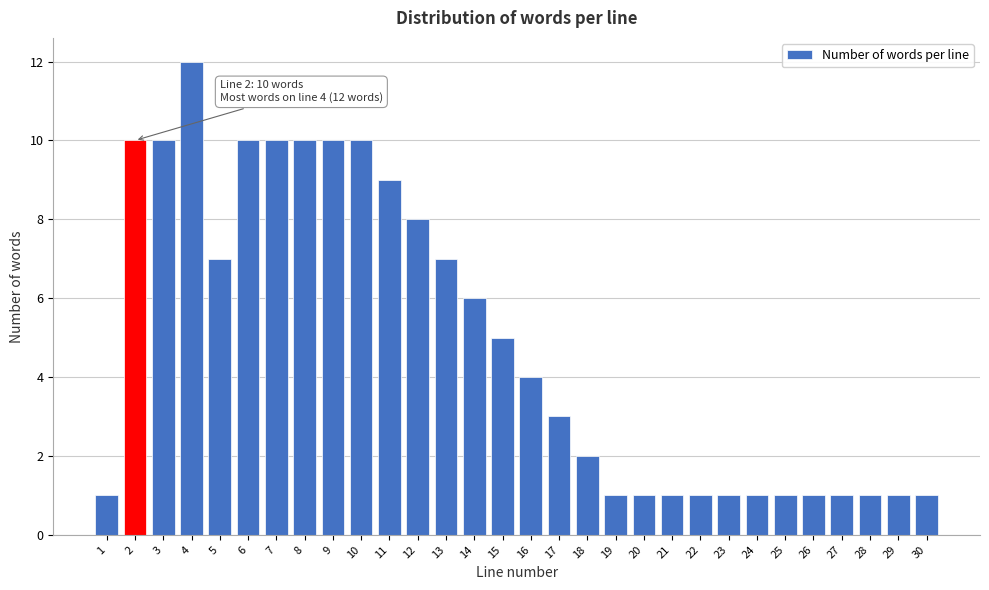

Reading left to right, extract all data points from this chart.

1=1	2=10	3=10	4=12	5=7	6=10	7=10	8=10	9=10	10=10	11=9	12=8	13=7	14=6	15=5	16=4	17=3	18=2	19=1	20=1	21=1	22=1	23=1	24=1	25=1	26=1	27=1	28=1	29=1	30=1